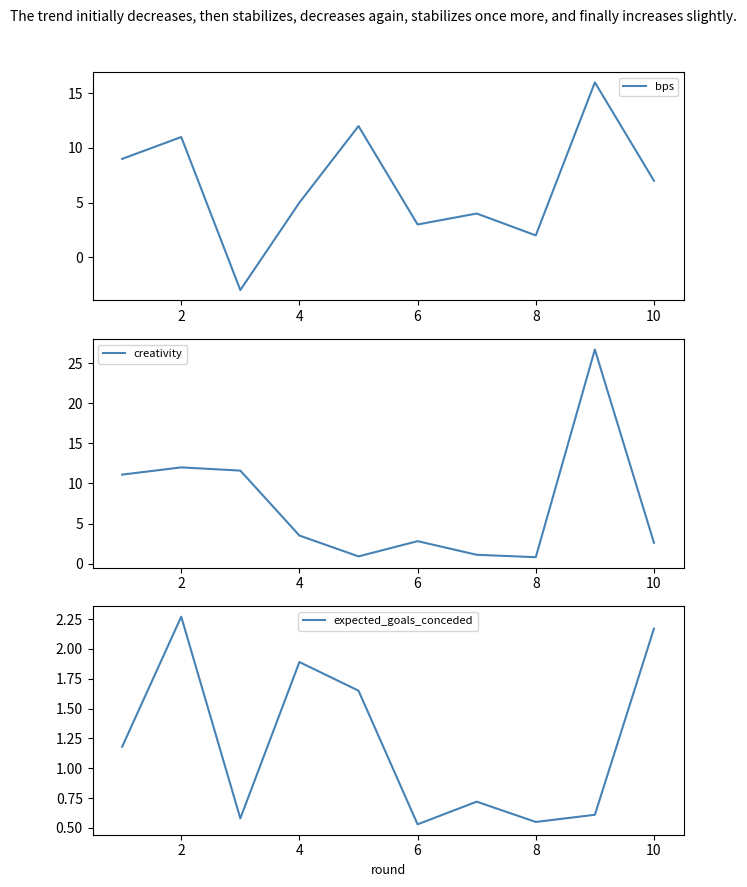

True or false: bps has a value of 6.6 at 8.

False